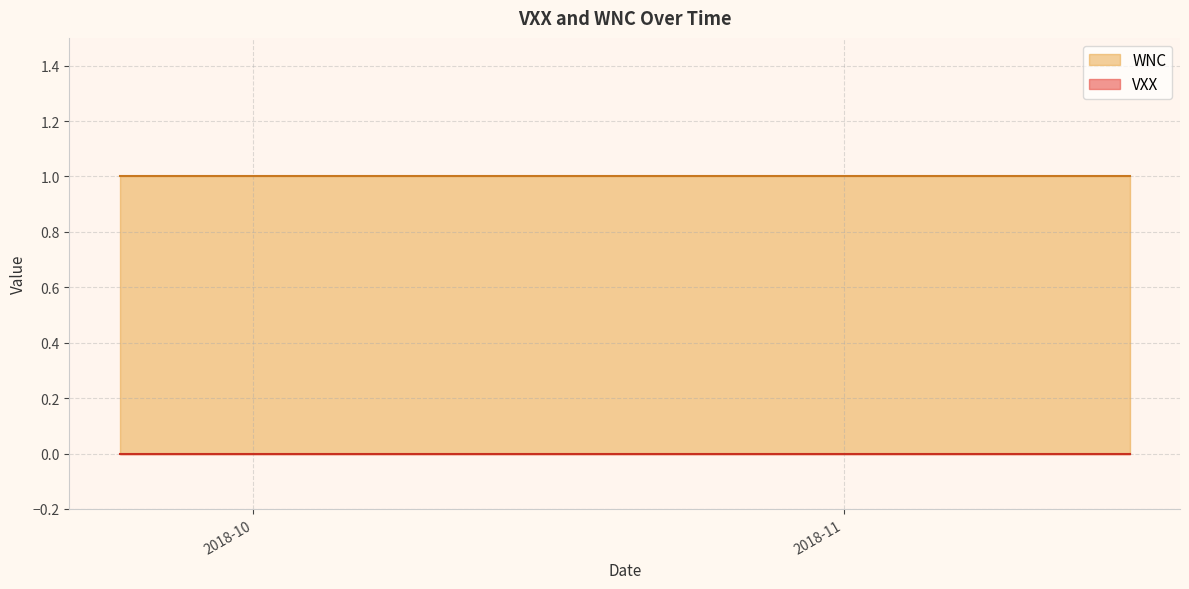

True or false: WNC and VXX cross at least once.

False